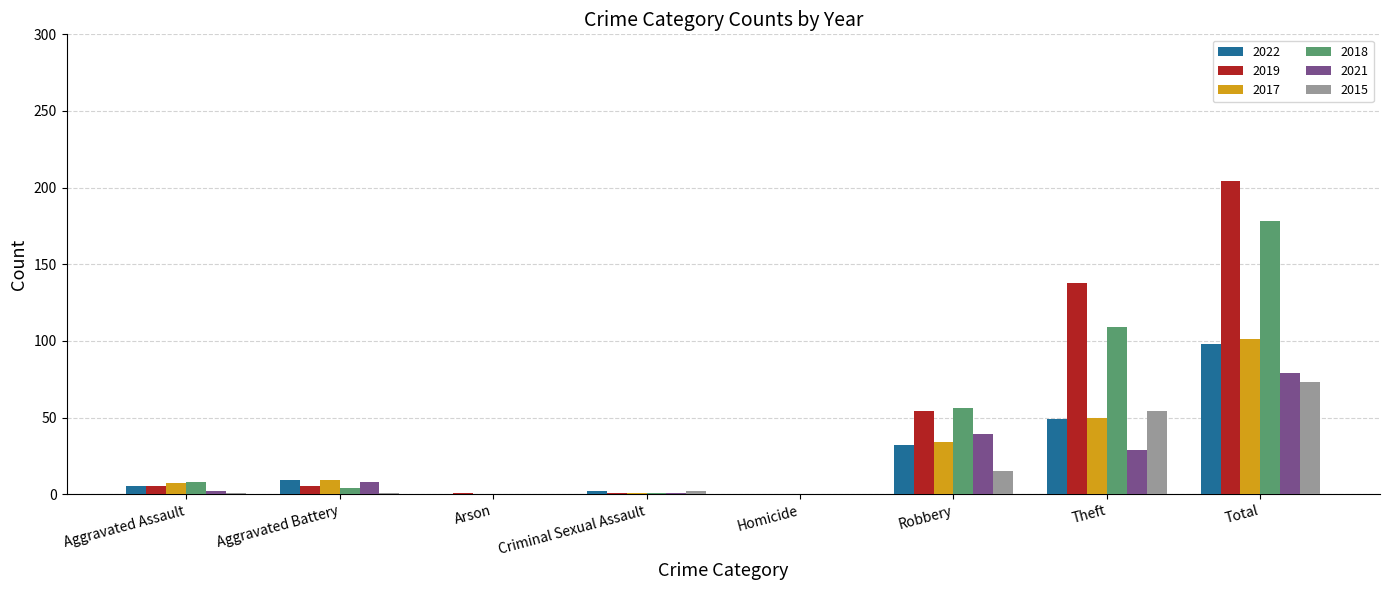

Which series changed the most between Robbery and Total?

2019